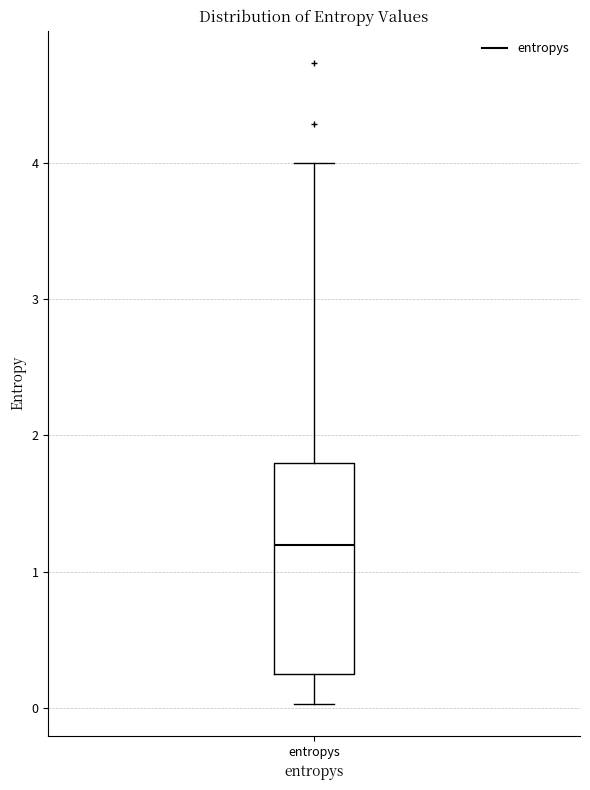

Where is the upper edge of the box for entropys on the y-axis? The values are not printed on the chart, so give them approximately, as read against the axis.

1.8